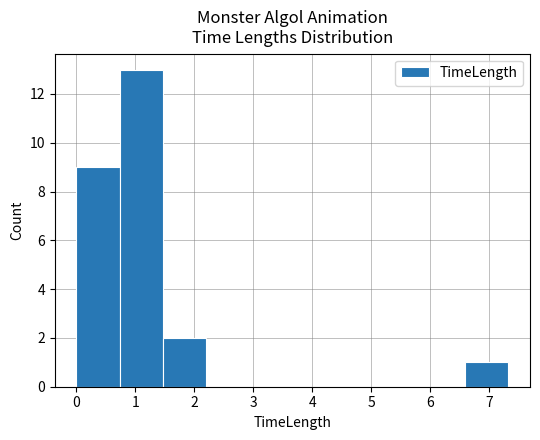

Which range on the x-axis has the tallest bar?

0.7 to 1.5